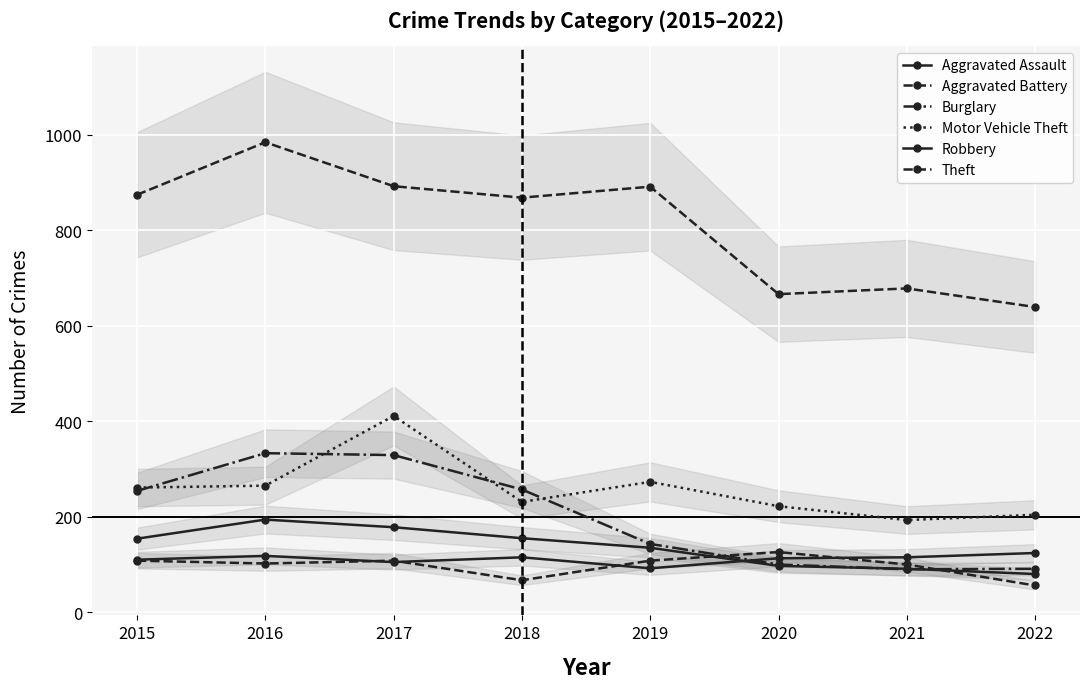

Is the value of Theft at 2021 greater than the value of Aggravated Assault at 2019?

Yes